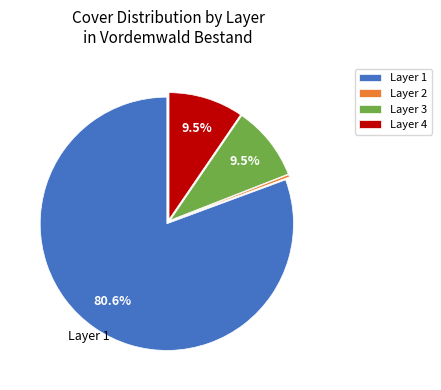

Which has a higher value, Layer 4 or Layer 1?

Layer 1